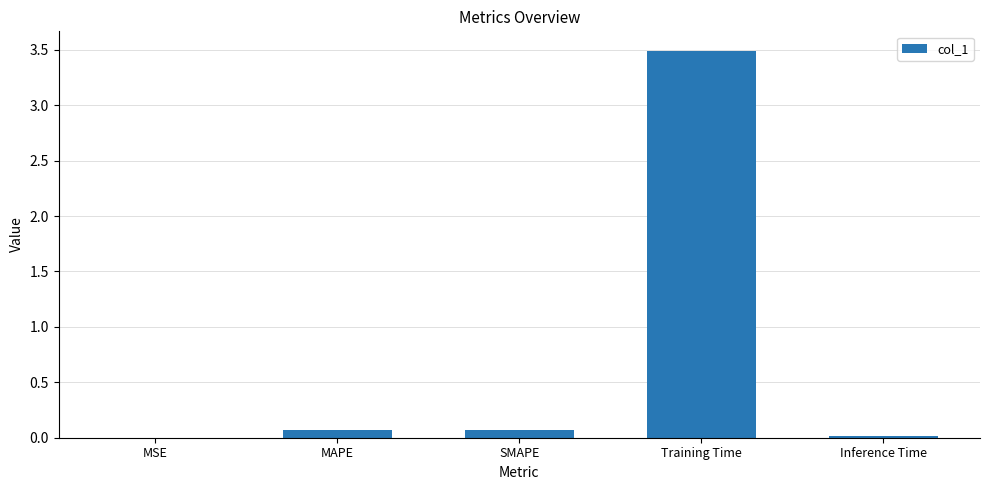

The chart shows a value of 1.7 at Training Time. True or false?

False